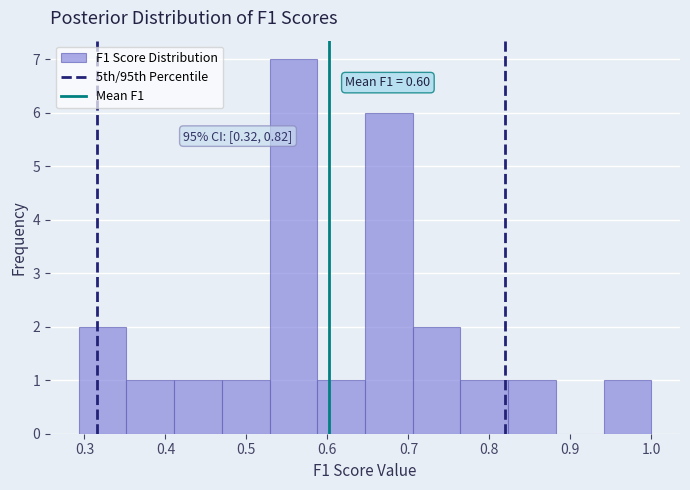

Which range on the x-axis has the tallest bar?

0.53 to 0.59